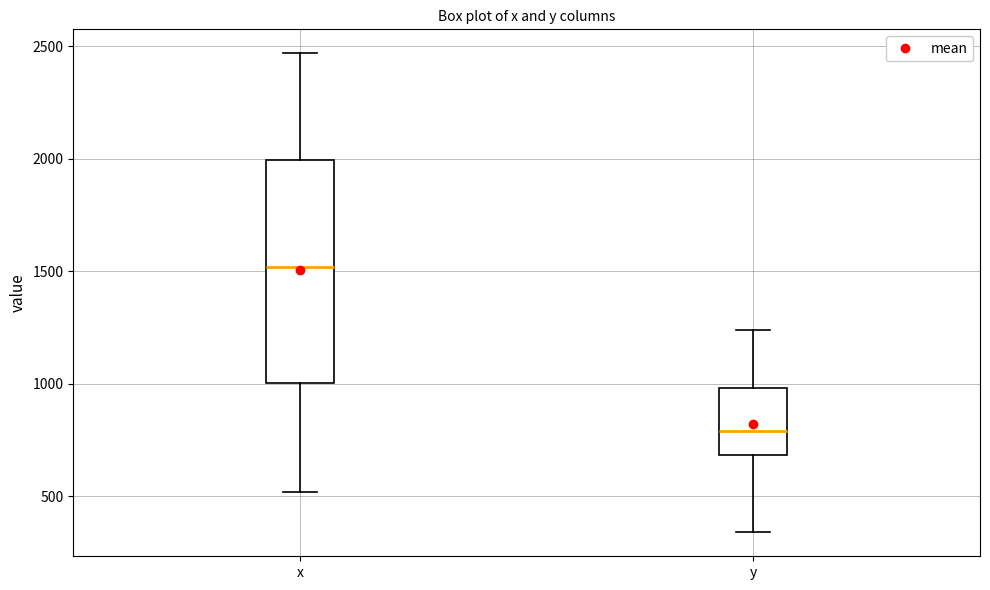

Reading left to right, transcribe this box plot: for each box, give where its median line is, the range the box spans, and where its two whiskers end, as read against the y-axis. The values are not printed on the chart, so give them approximately, as read against the axis.

x: median 1500, box 1000 to 2000, whiskers 500 to 2450
y: median 800, box 700 to 1000, whiskers 350 to 1250